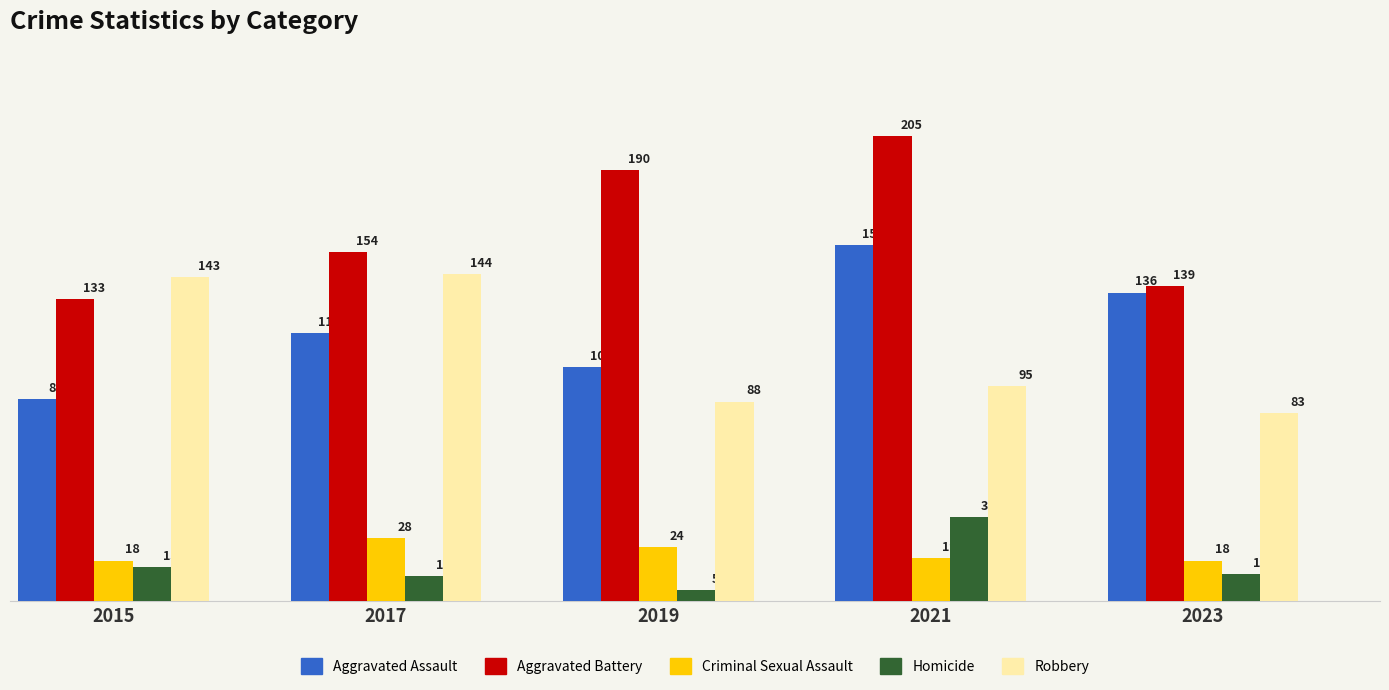

Does the chart contain stacked bars?

No